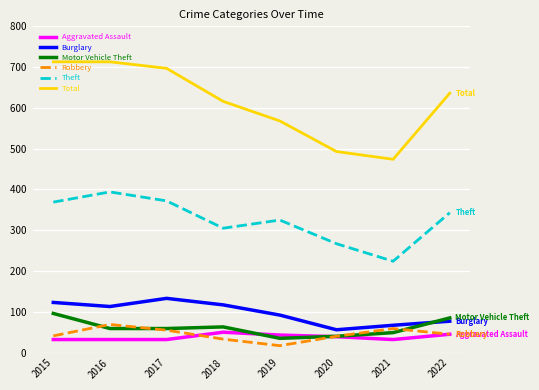

What value does the Burglary series have at 2018, to the nearest 10?

120